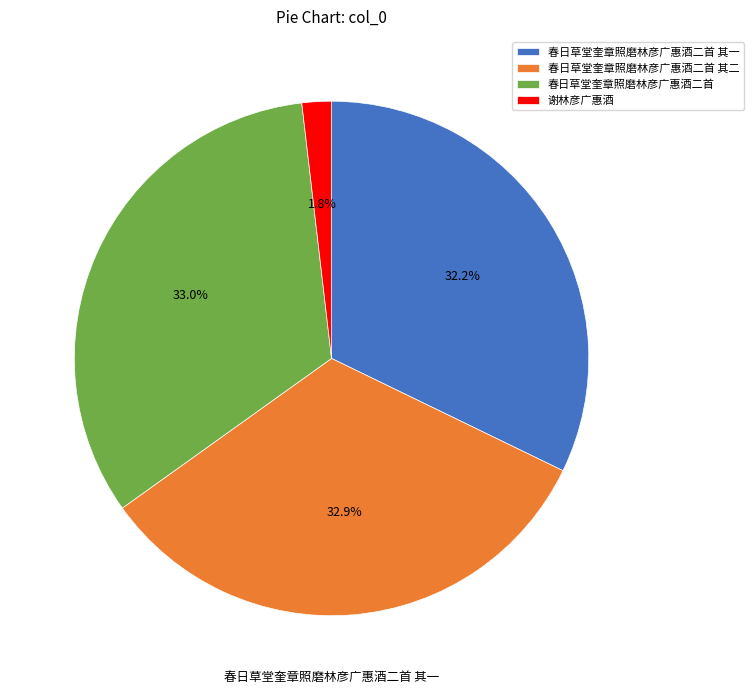

What is the smallest slice in the pie chart?

谢林彦广惠酒